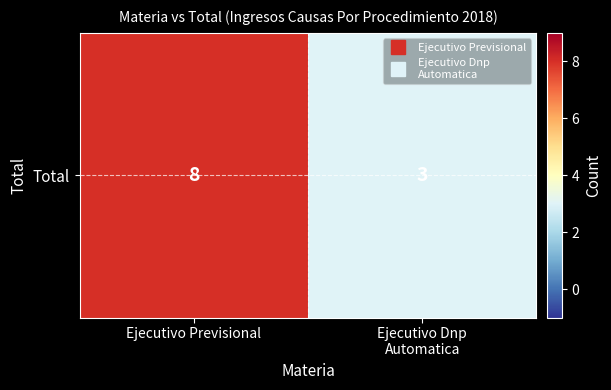

Reading left to right, what are all the values shown in this chart?

Ejecutivo Previsional=8	Ejecutivo Dnp
Automatica=3